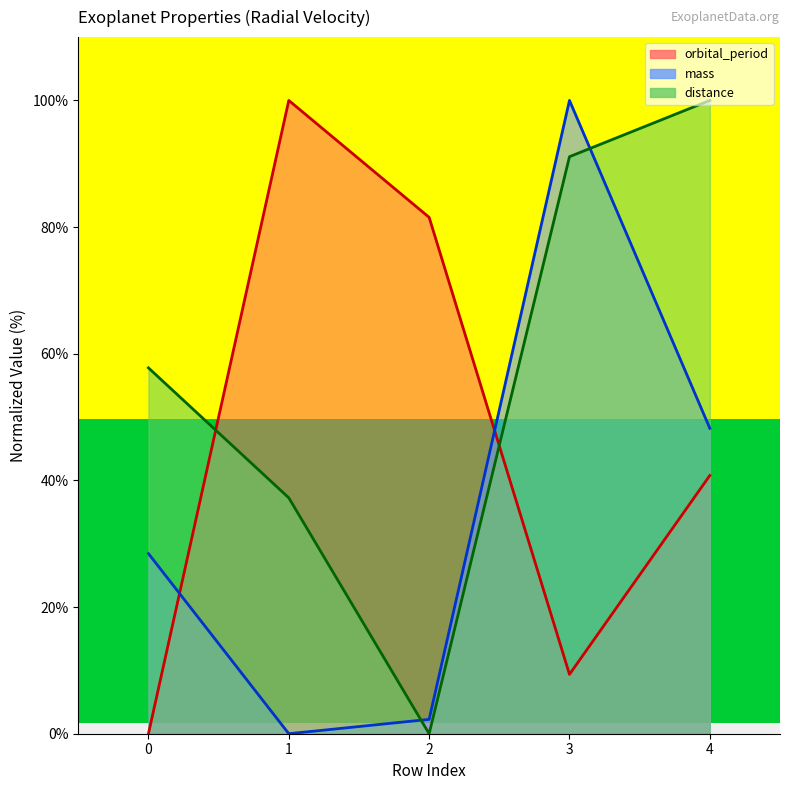

Is the value of distance at 1 greater than the value of mass at 3?

No